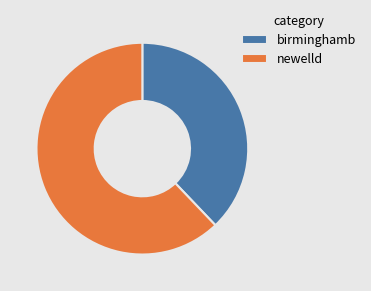

Approximately how many times larger is the value at newelld compared to birminghamb?

1.6